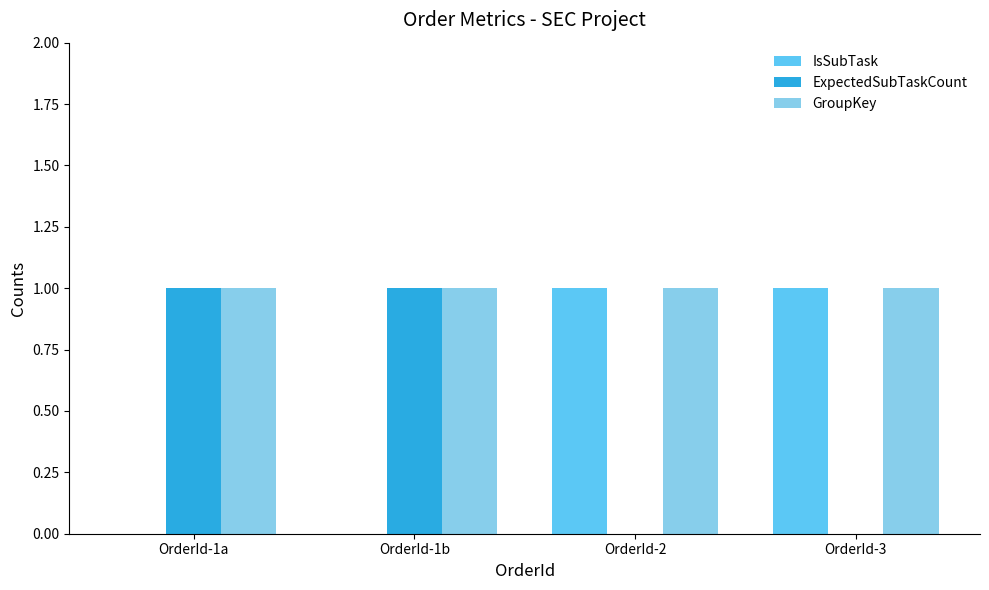

What is the sum of the GroupKey values at OrderId-1b and OrderId-2?

2